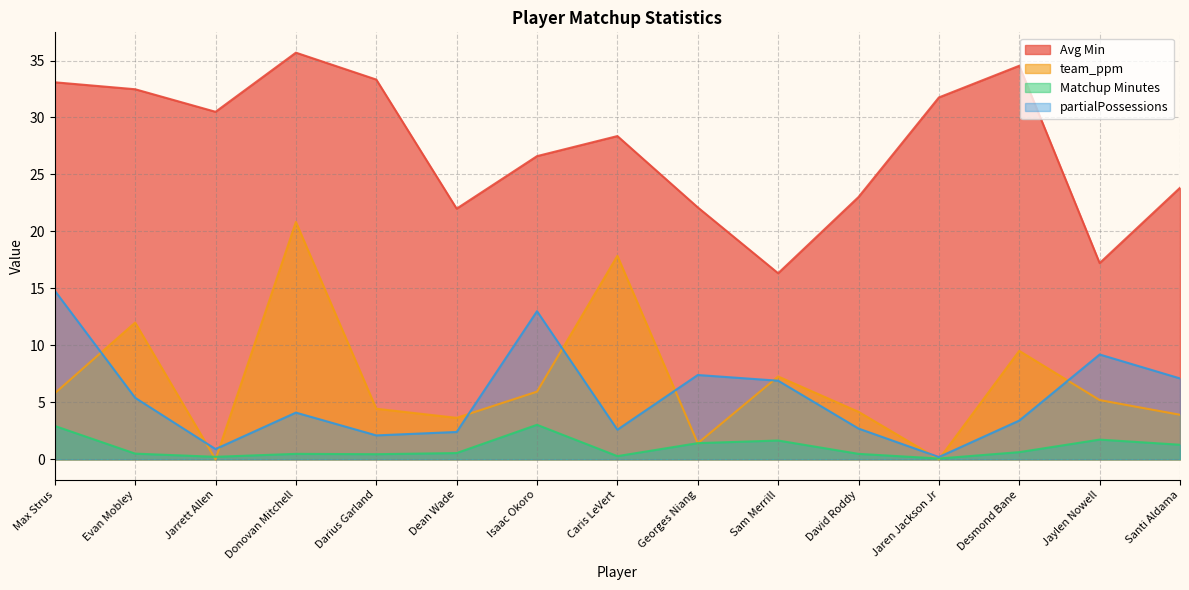

Rank the categories by Avg Min value from highest to lowest.

Donovan Mitchell, Desmond Bane, Darius Garland, Max Strus, Evan Mobley, Jaren Jackson Jr, Jarrett Allen, Caris LeVert, Isaac Okoro, Santi Aldama, David Roddy, Georges Niang, Dean Wade, Jaylen Nowell, Sam Merrill